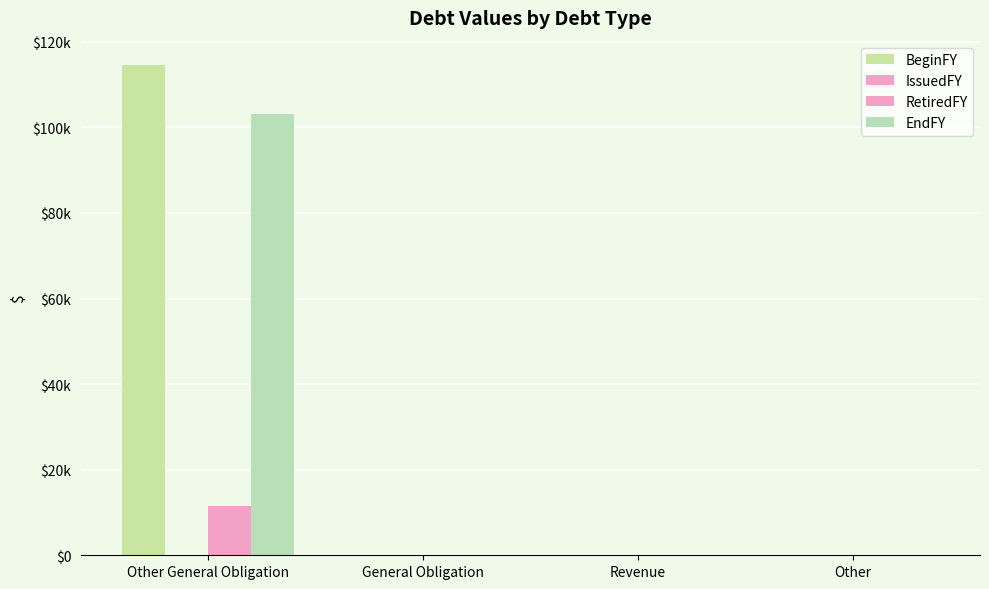

Count the number of categories in the chart.

4